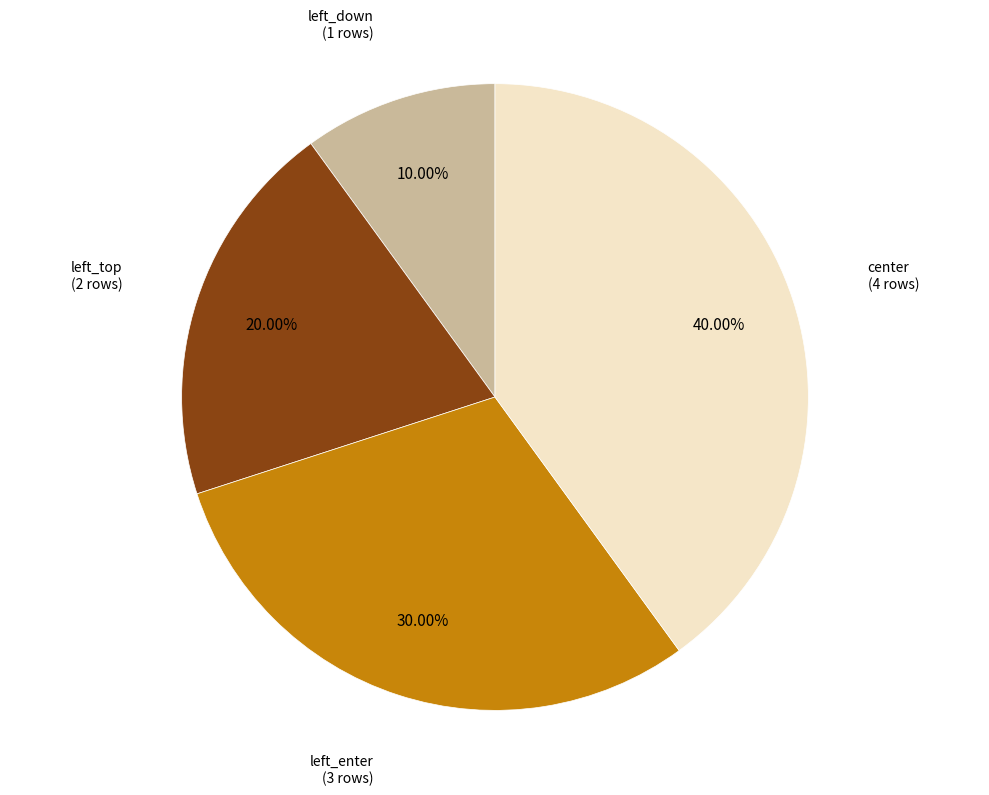

Is there a majority slice in this chart?

No